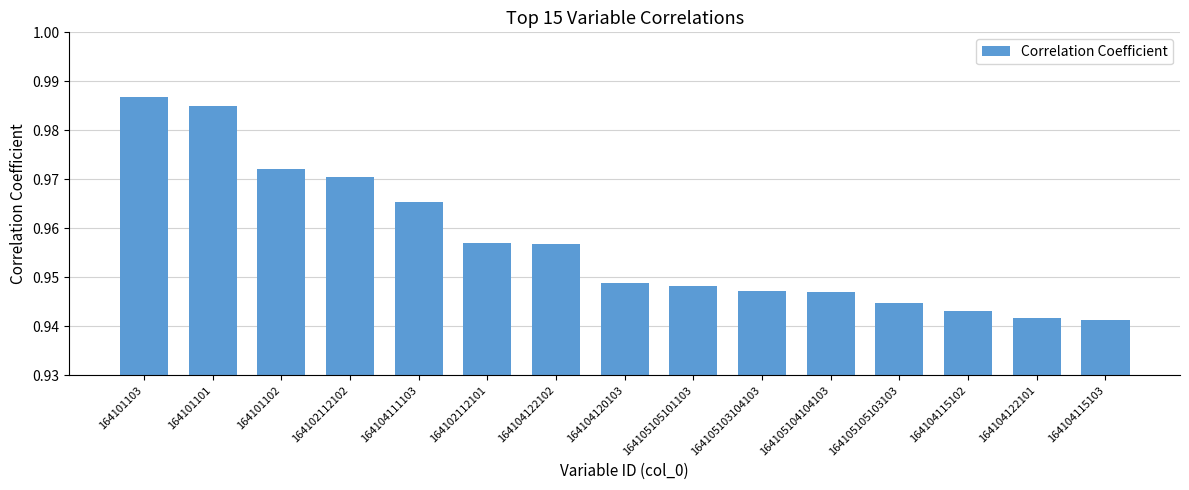

What is the sum of all values?

14.4